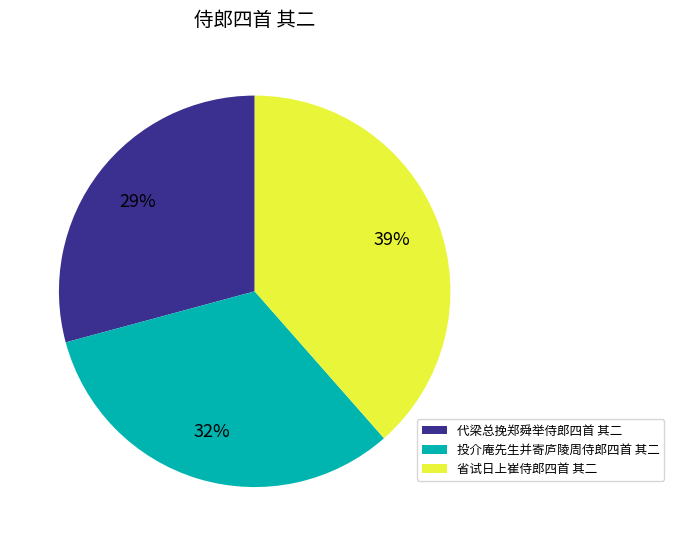

Do 代梁总挽郑舜举侍郎四首 其二 and 投介庵先生并寄庐陵周侍郎四首 其二 together represent more than half of the pie?

Yes